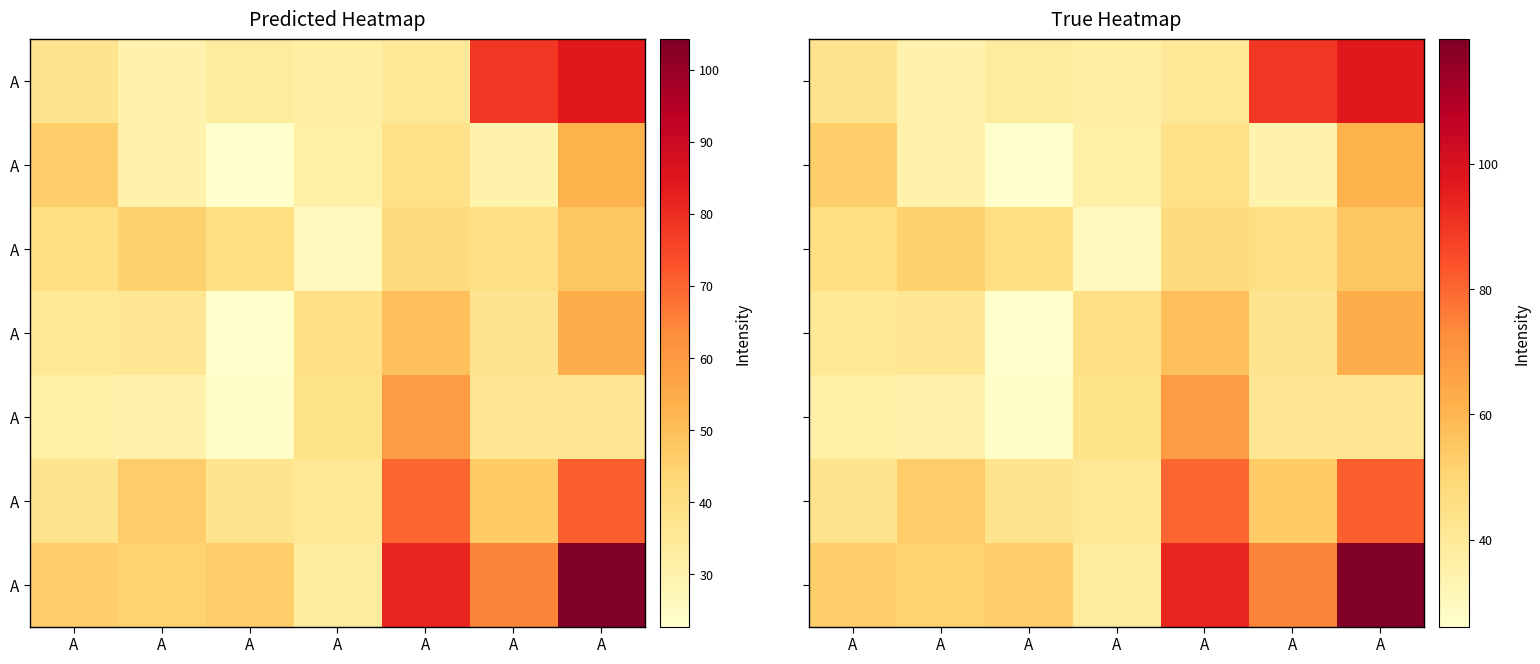

At how many categories does at least one series exceed 34?

7